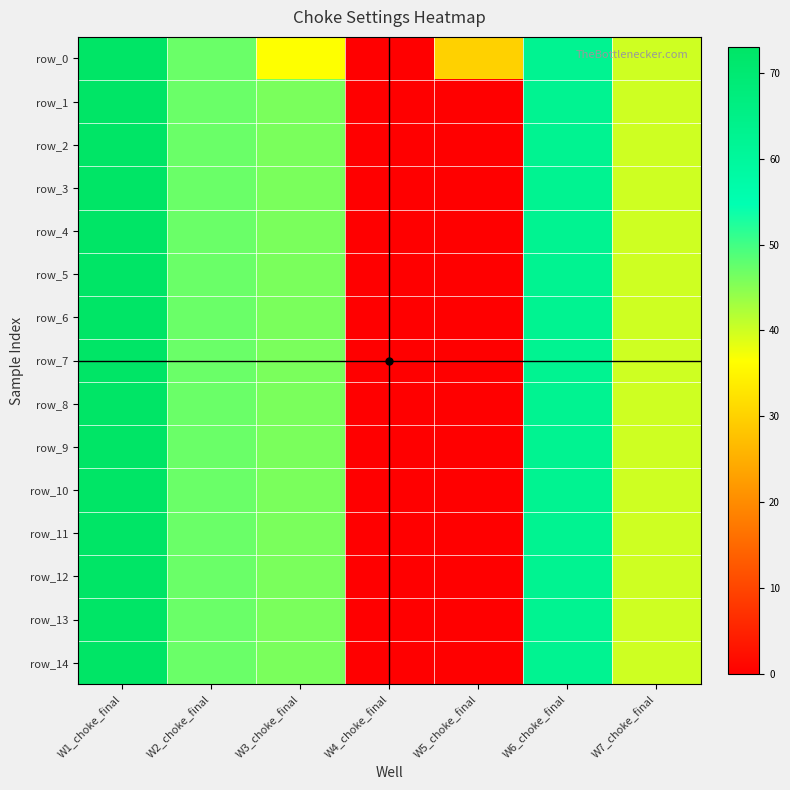

Where does the row_13 series first go above 46?

W1_choke_final